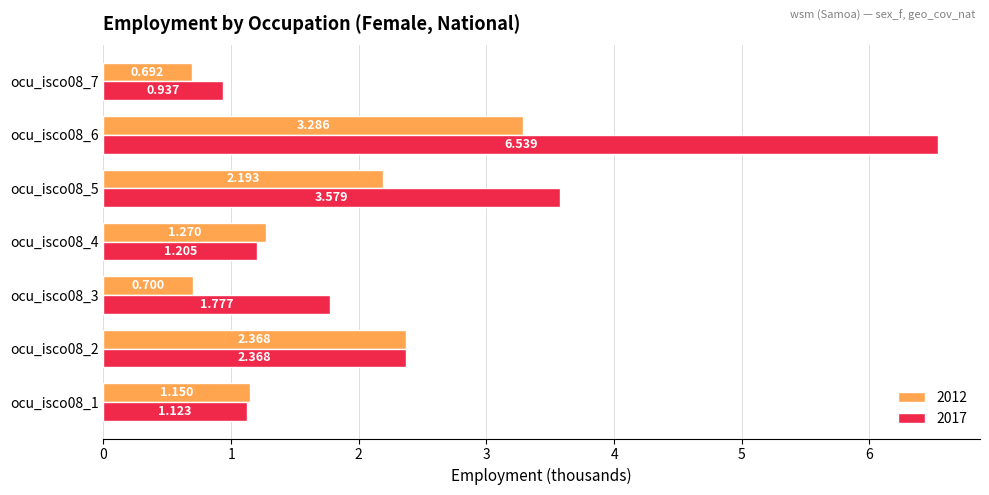

Is it true that 2012 equals 0.7 at ocu_isco08_7?

True